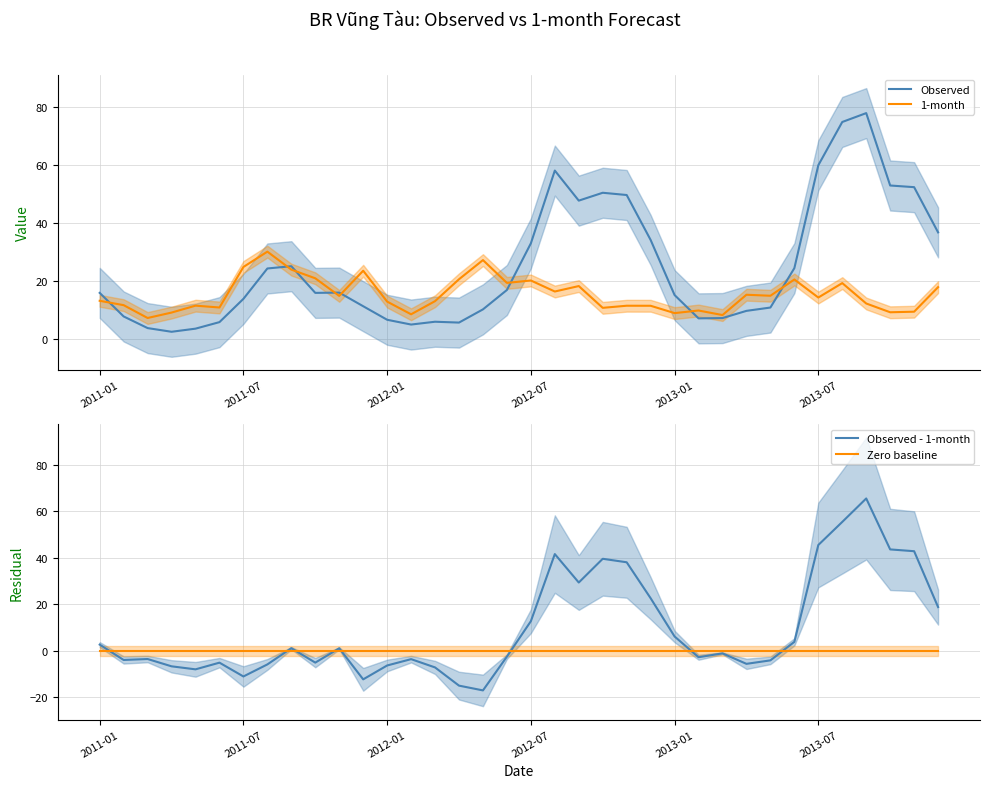

What is the maximum value for 1-month?

30.2